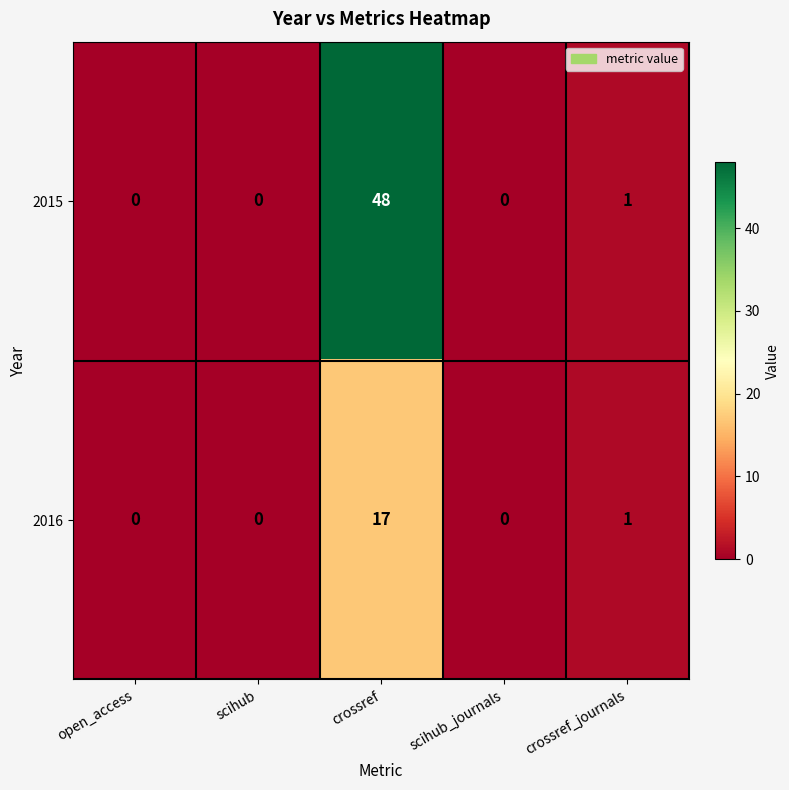

What is the maximum value shown in the chart?

48